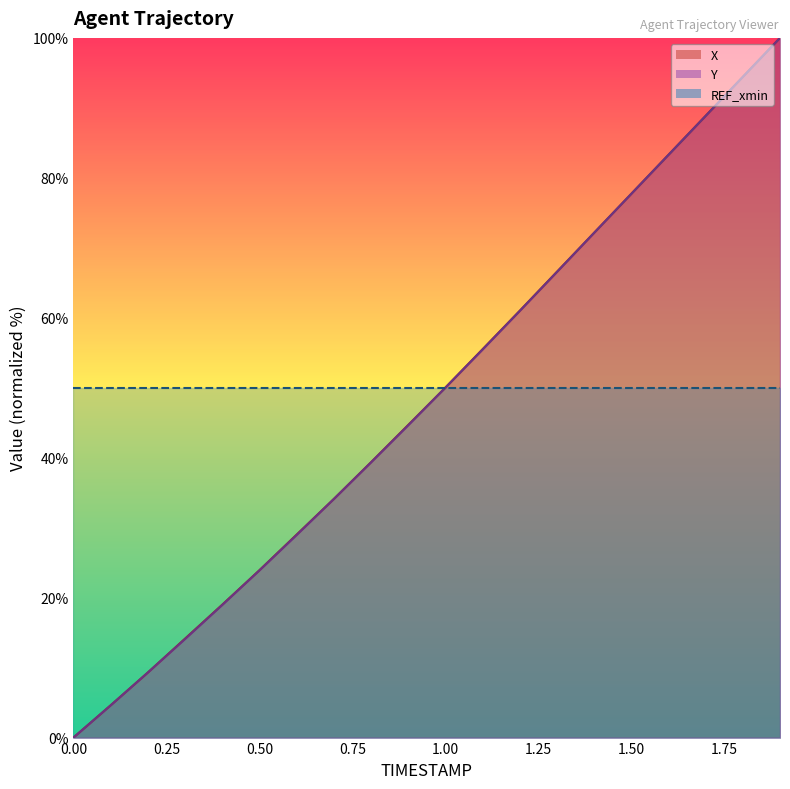

Which category has the highest value in the X series?

1.9